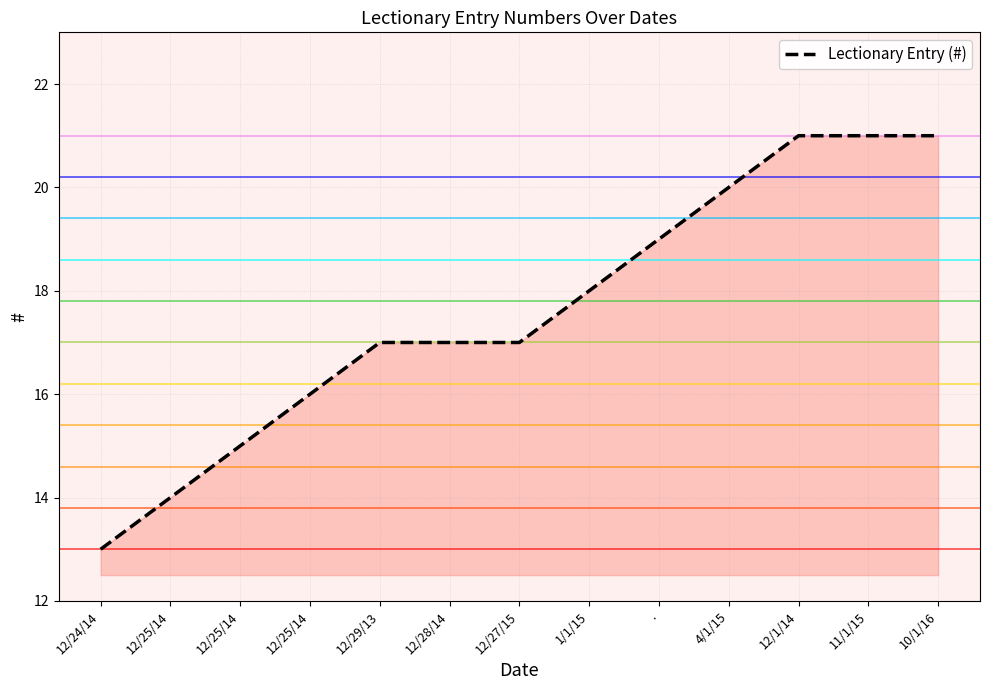

At which label does the data first exceed 17?

1/1/15